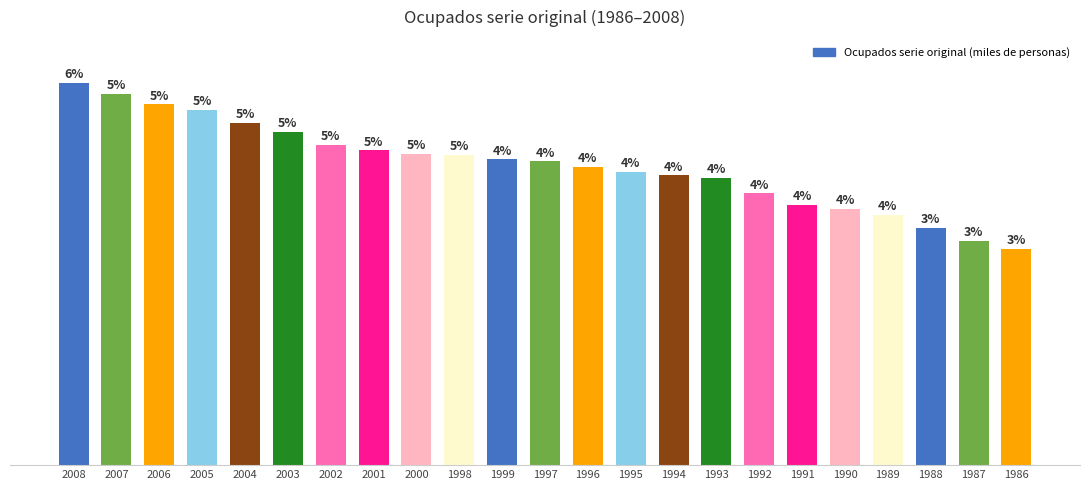

Reading right to left, transcribe all the data shown in this chart.

3752.3	3895.6	4123.4	4352.3	4450.0	4518.0	4723.8	4992.3	5036.2	5095.3	5182.1	5281.3	5315.5	5393.9	5414.1	5468.1	5570.5	5788.5	5946.4	6170.3	6271.9	6448.9	6641.4